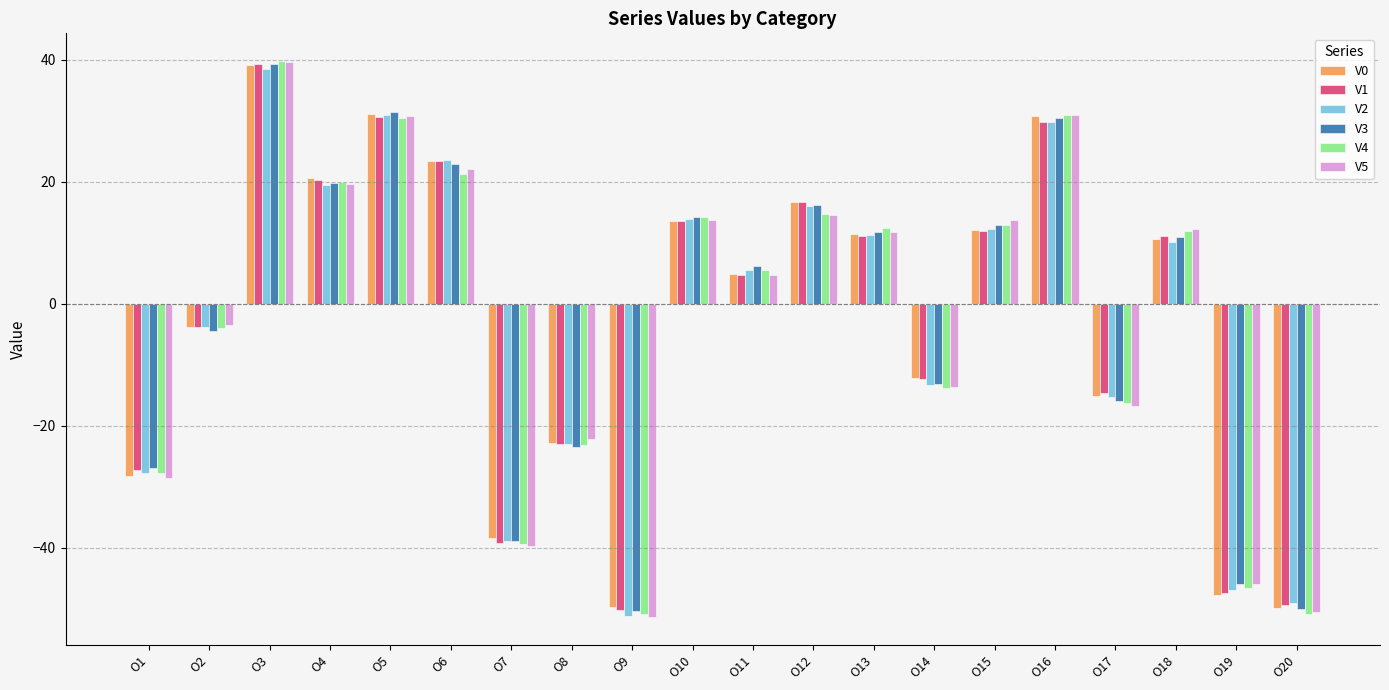

At which label does V0 first exceed 10?

O3